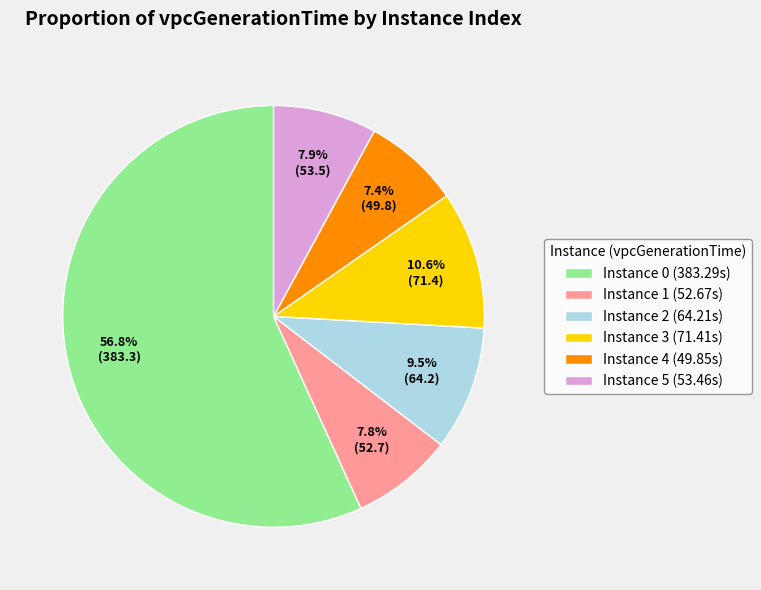

Approximately how many times larger is the value at Instance 4 (49.85s) compared to Instance 2 (64.21s)?

0.8